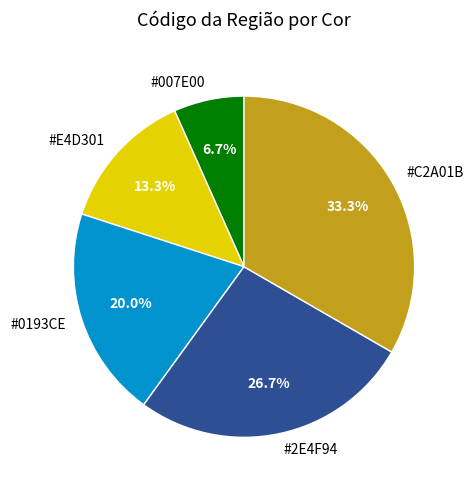

Count the number of slices in the pie.

5